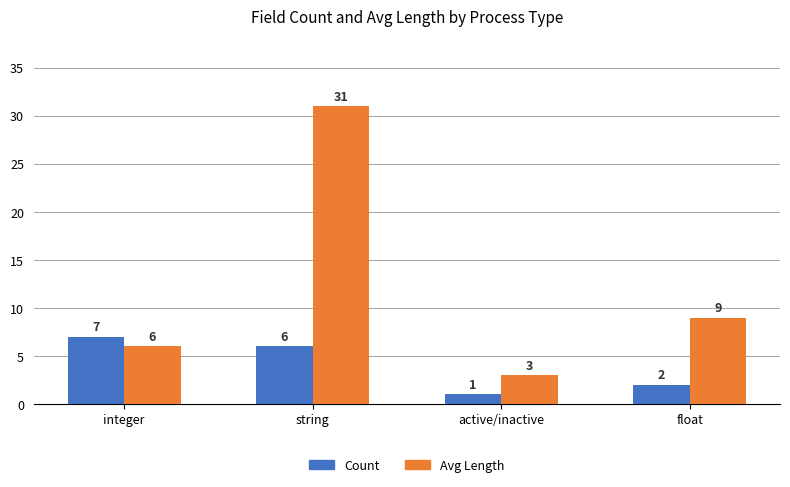

What is the maximum value for Count?

7